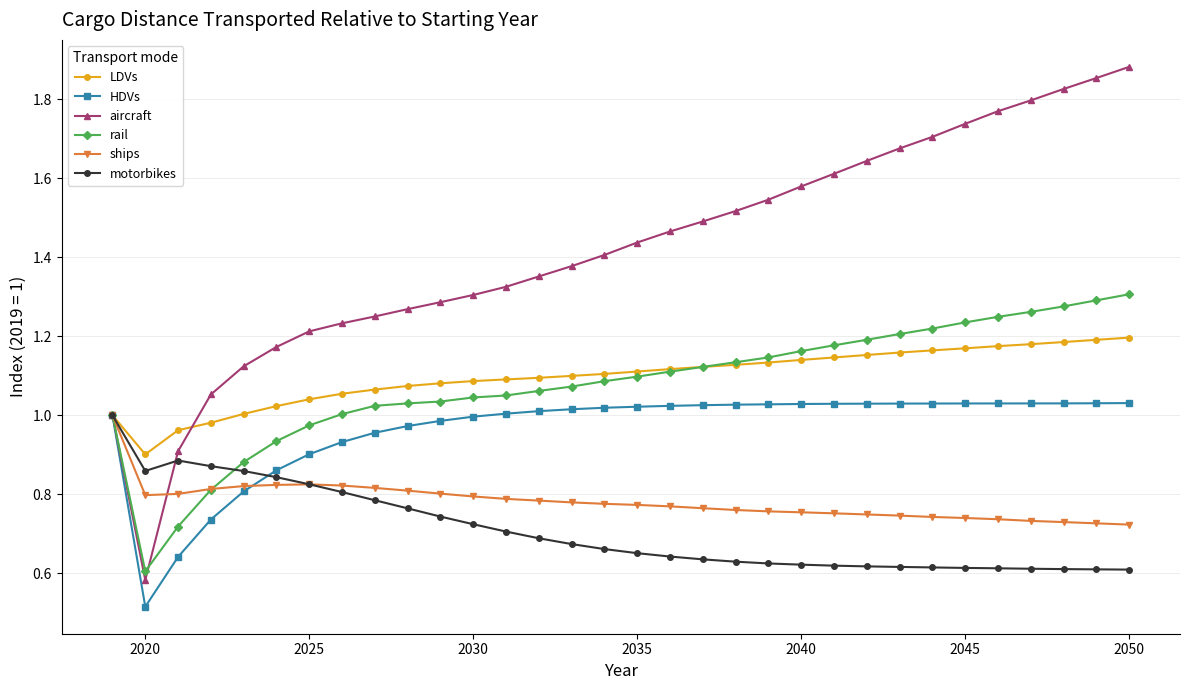

Which series has the largest total across all categories?

aircraft